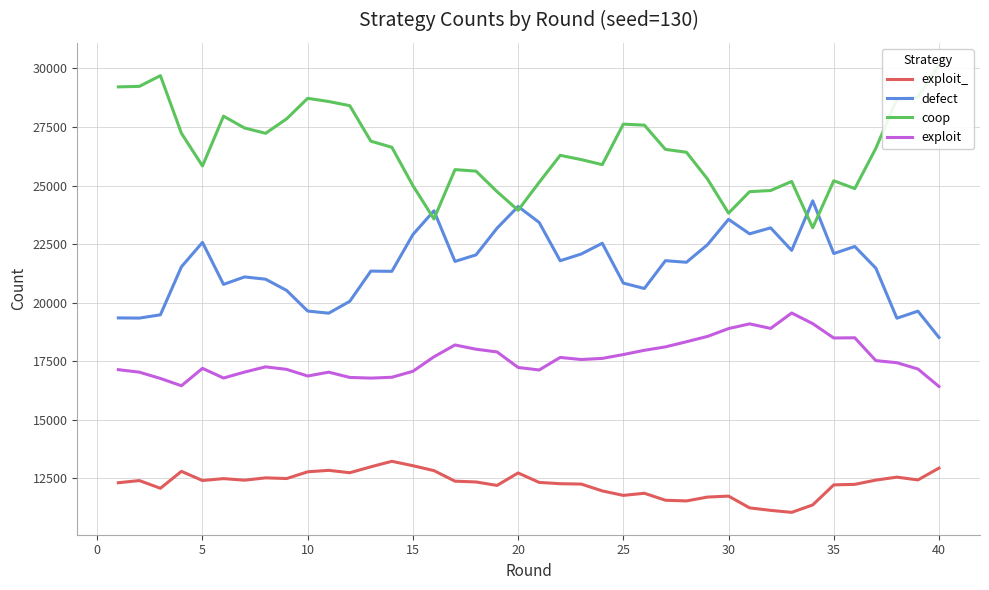

What is the highest value of the exploit_ series?

13222